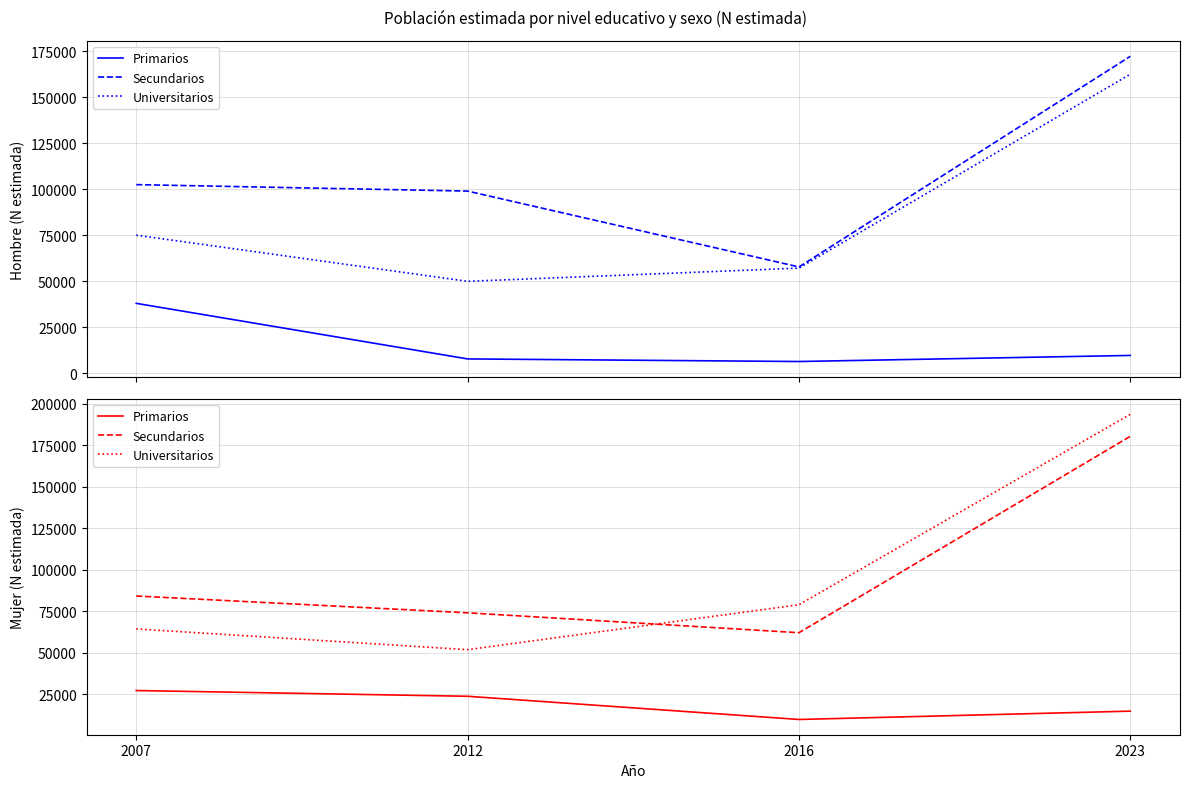

What is the sum of the Secundarios values at 2016 and 2023?

242265